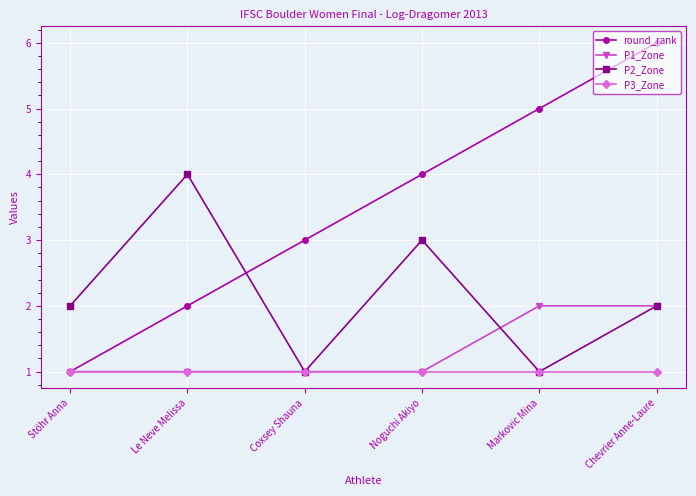

Reading left to right, transcribe all the data shown in this chart.

round_rank: Stöhr Anna=1	Le Neve Melissa=2	Coxsey Shauna=3	Noguchi Akiyo=4	Markovic Mina=5	Chevrier Anne-Laure=6
P1_Zone: Stöhr Anna=1	Le Neve Melissa=1	Coxsey Shauna=1	Noguchi Akiyo=1	Markovic Mina=2	Chevrier Anne-Laure=2
P2_Zone: Stöhr Anna=2	Le Neve Melissa=4	Coxsey Shauna=1	Noguchi Akiyo=3	Markovic Mina=1	Chevrier Anne-Laure=2
P3_Zone: Stöhr Anna=1	Le Neve Melissa=1	Coxsey Shauna=1	Noguchi Akiyo=1	Markovic Mina=1	Chevrier Anne-Laure=1